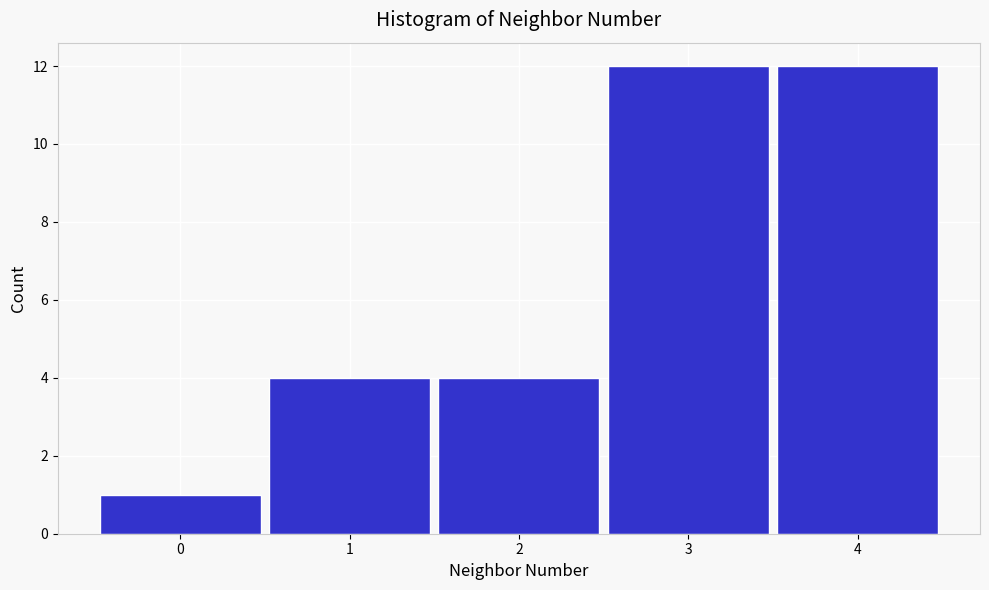

Reading left to right, list all the values displayed in this chart.

0=1	1=4	2=4	3=12	4=12